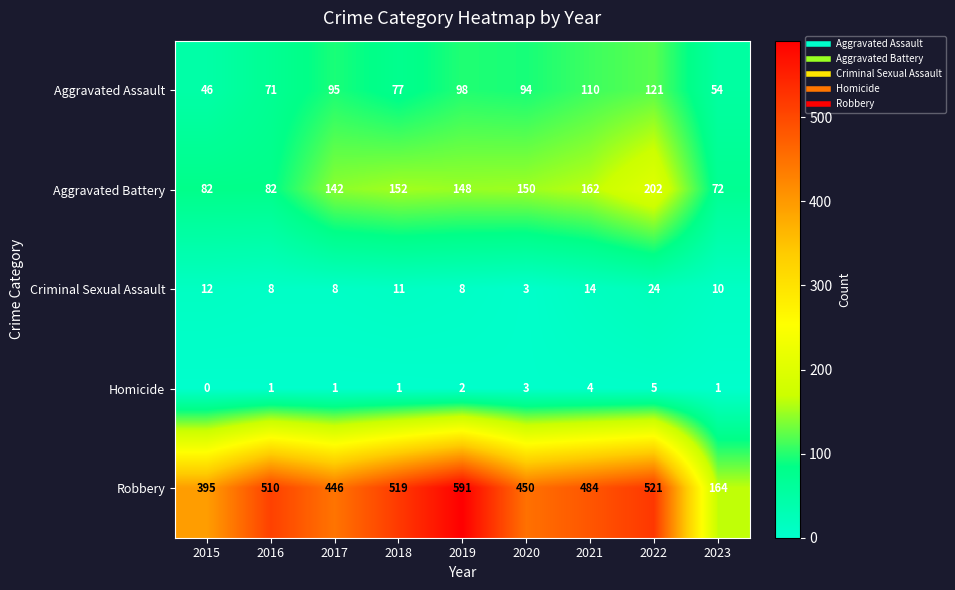

Count the number of data series in this chart.

5